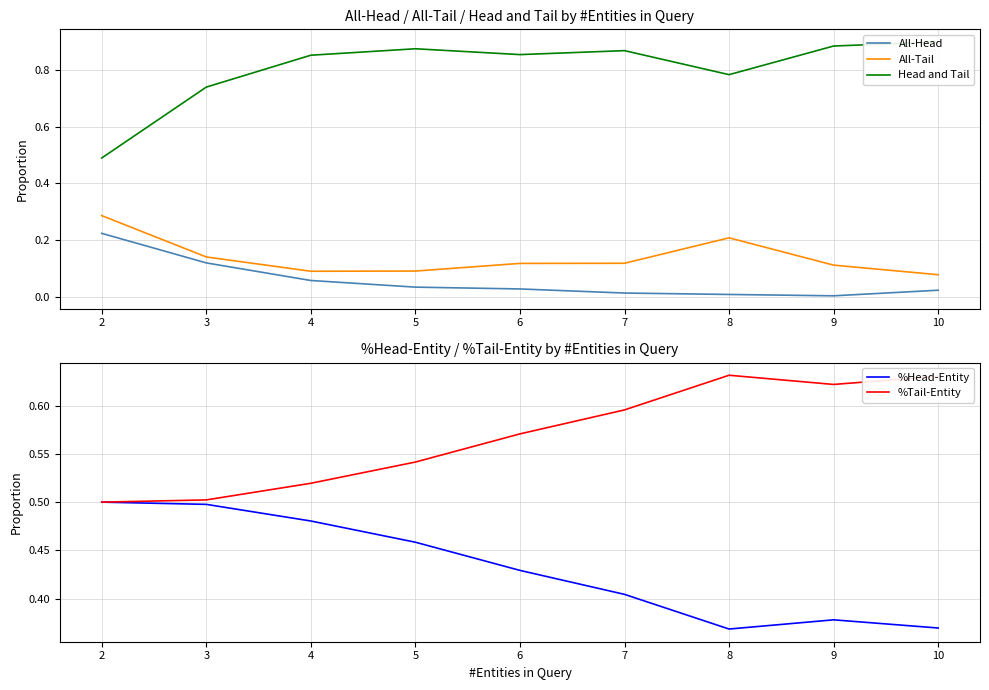

At which category is the sum across all series the highest?

5